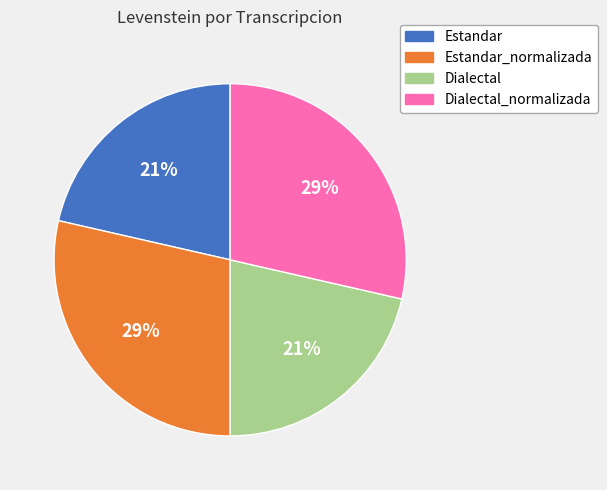

How many segments does this pie chart have?

4